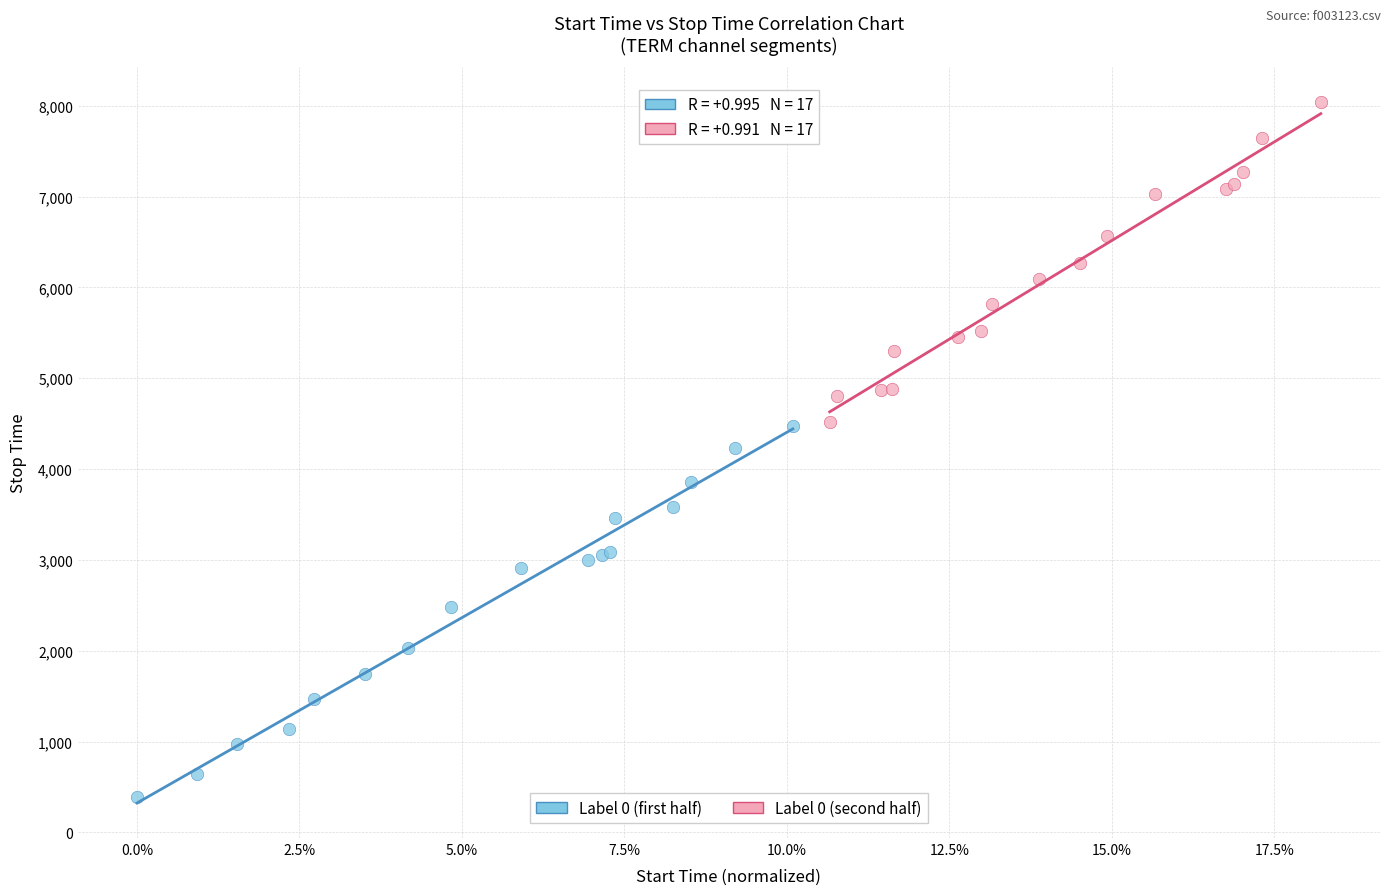

Which series reaches the maximum Y coordinate?

Label 0 (second half)